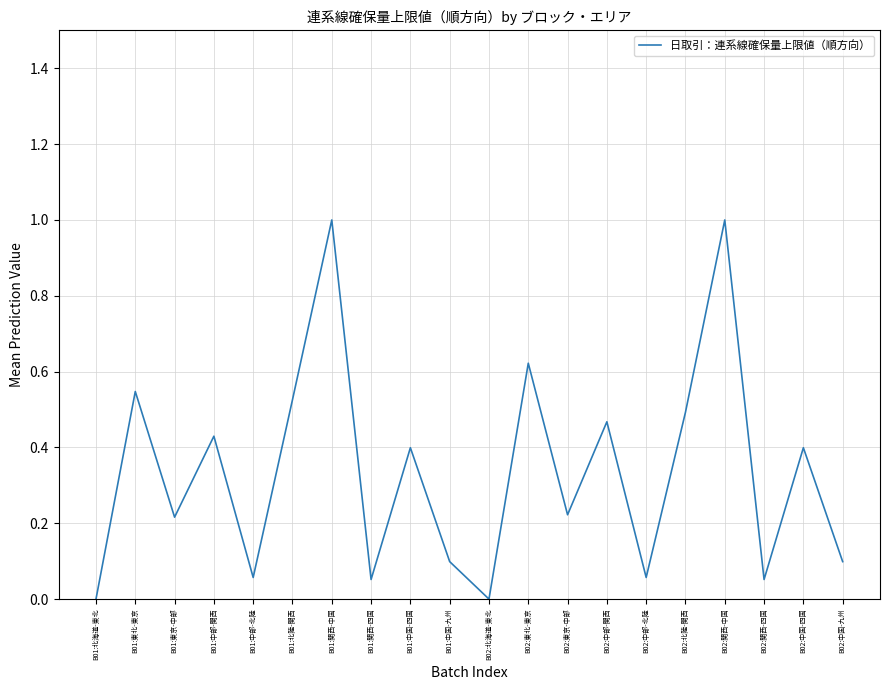

What is the greatest value displayed?

1.0